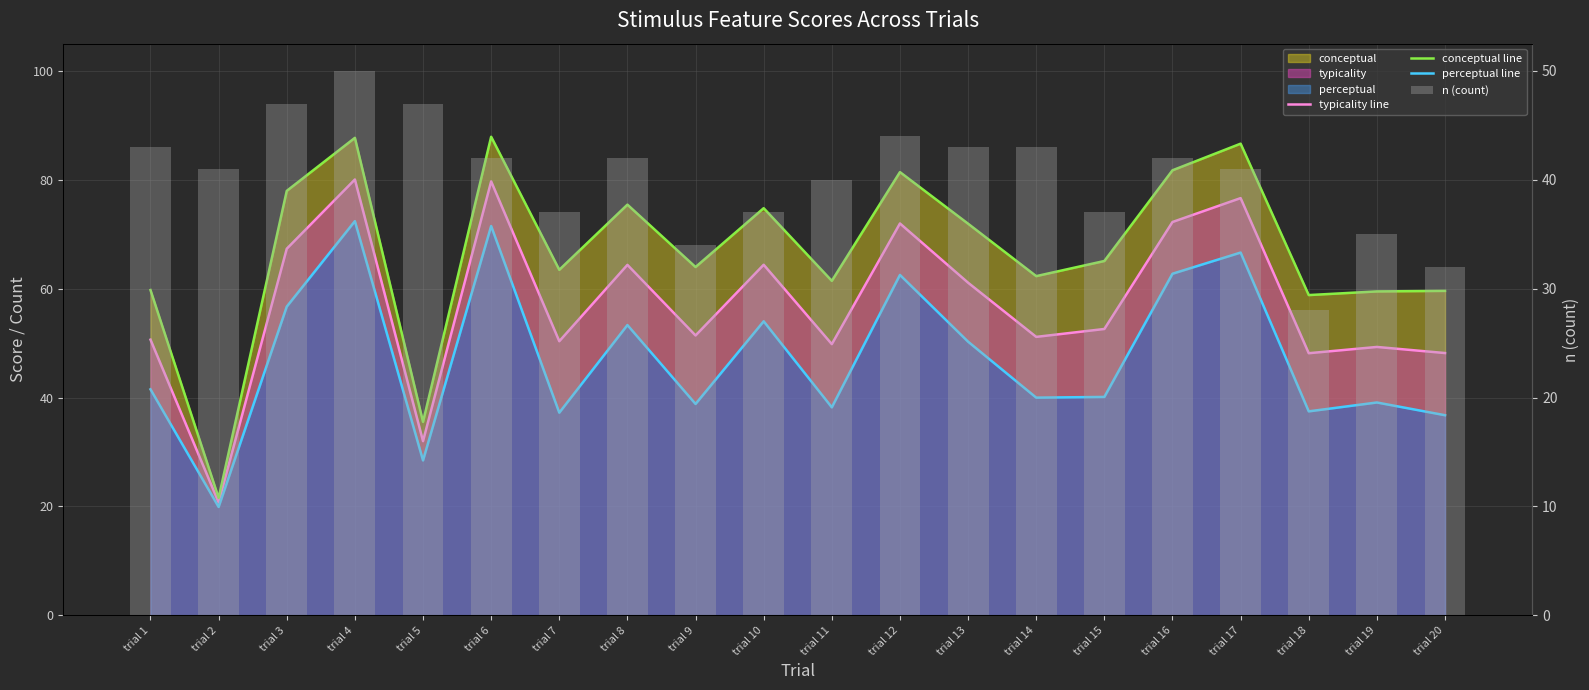

Where does the typicality line series first go above 52?

trial 3